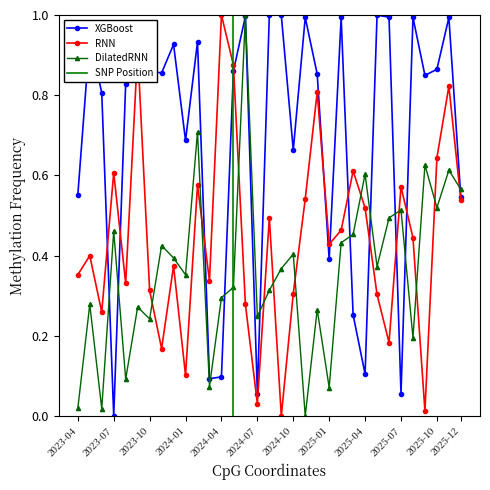

True or false: DilatedRNN and RNN cross at least once.

True